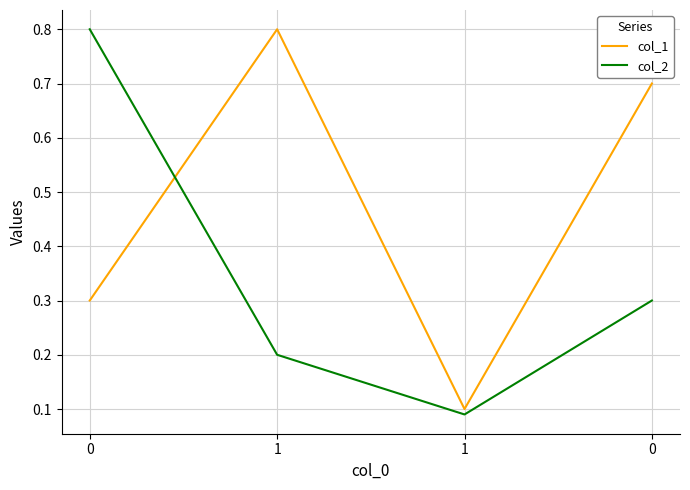

The value of col_2 at 0 is 0.3. True or false?

True